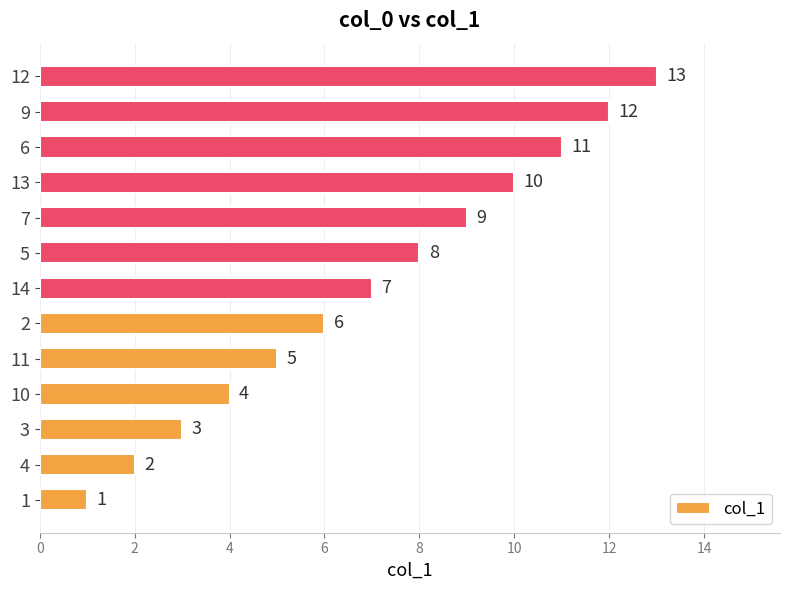

List the labels in order of value, smallest first.

1, 4, 3, 10, 11, 2, 14, 5, 7, 13, 6, 9, 12